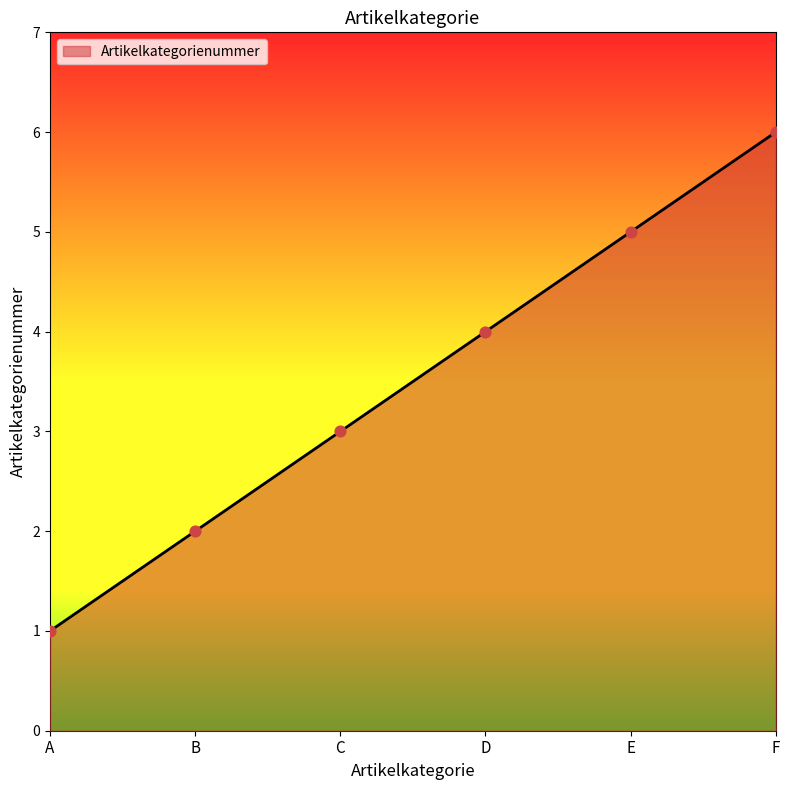

What is the ratio of the value at F to the value at C?

2.0